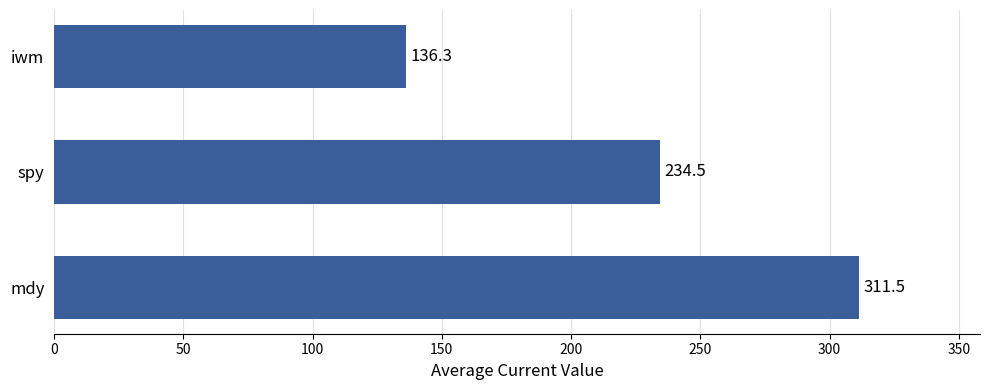

What is the change in value from mdy to iwm?

-175.2